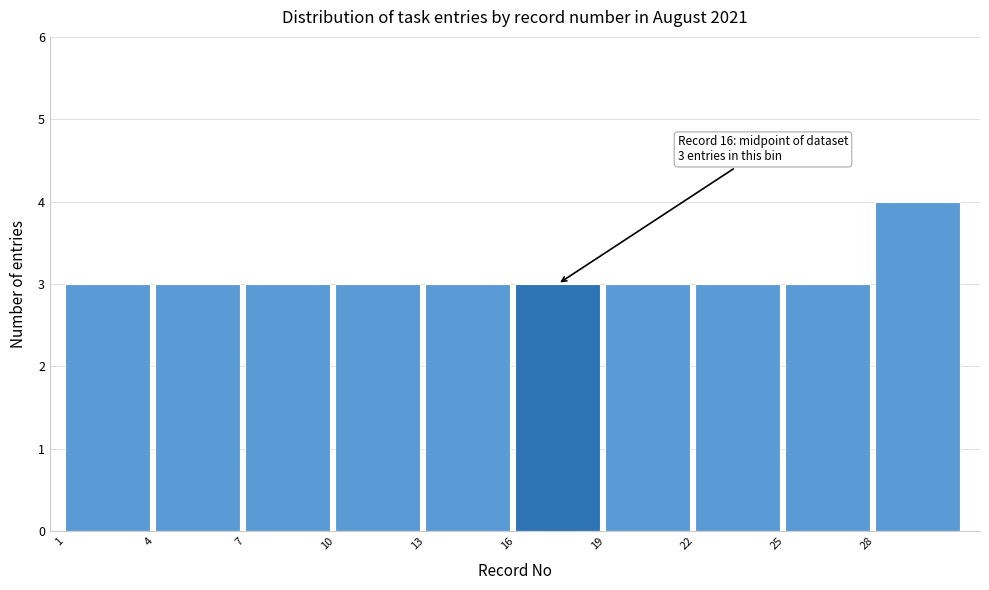

Over which range of the x-axis is the bar tallest?

28 to 31